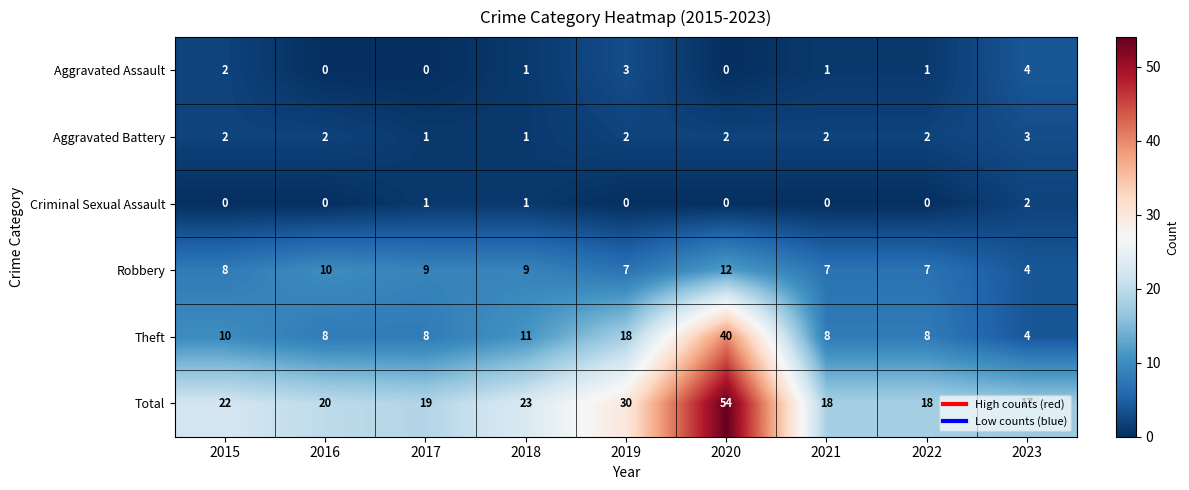

At which label does Aggravated Battery reach its peak?

2023